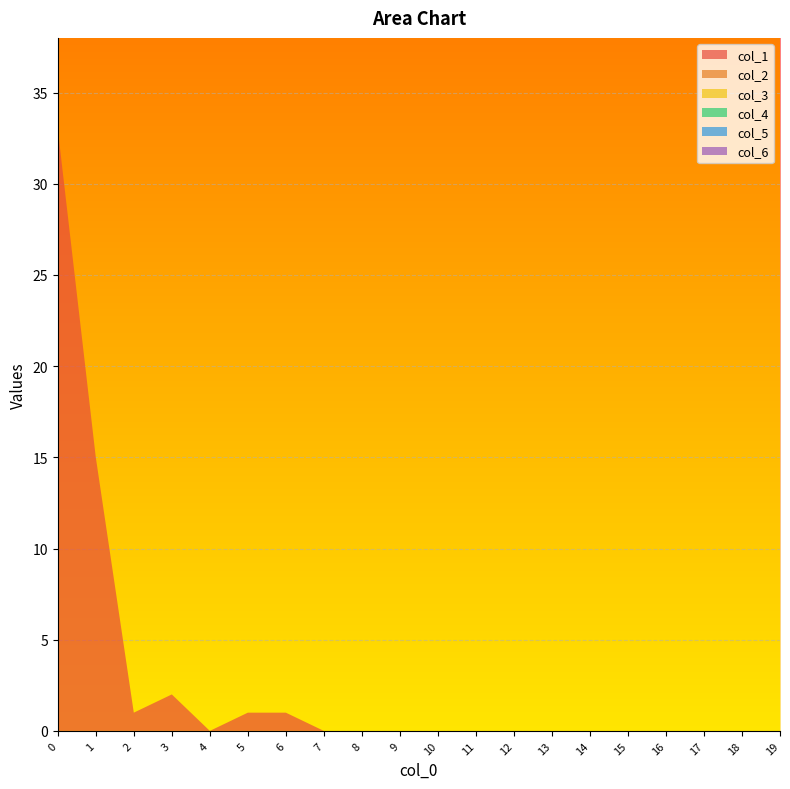

Reading left to right, what are all the values shown in this chart?

col_1: 33	15	1	2	0	1	1	0	0	0	0	0	0	0	0	0	0	0	0	0
col_2: 0	0	0	0	0	0	0	0	0	0	0	0	0	0	0	0	0	0	0	0
col_3: 0	0	0	0	0	0	0	0	0	0	0	0	0	0	0	0	0	0	0	0
col_4: 0	0	0	0	0	0	0	0	0	0	0	0	0	0	0	0	0	0	0	0
col_5: 0	0	0	0	0	0	0	0	0	0	0	0	0	0	0	0	0	0	0	0
col_6: 0	0	0	0	0	0	0	0	0	0	0	0	0	0	0	0	0	0	0	0